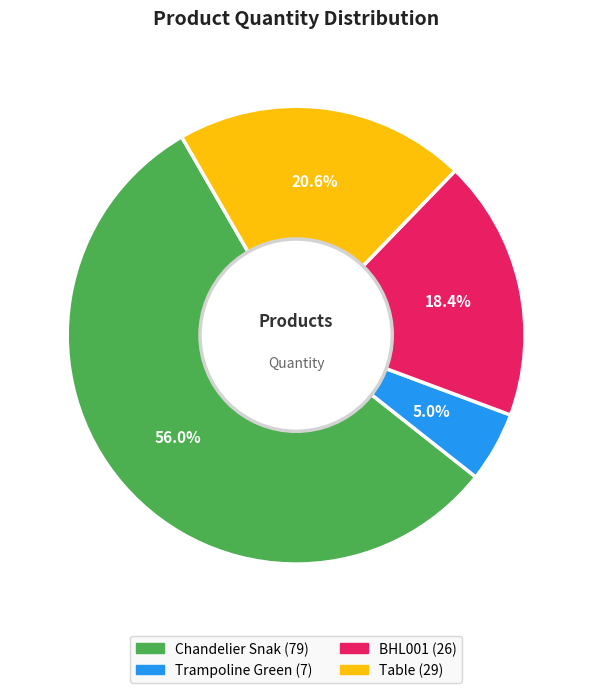

Which category has the biggest portion of the pie?

Chandelier Snak